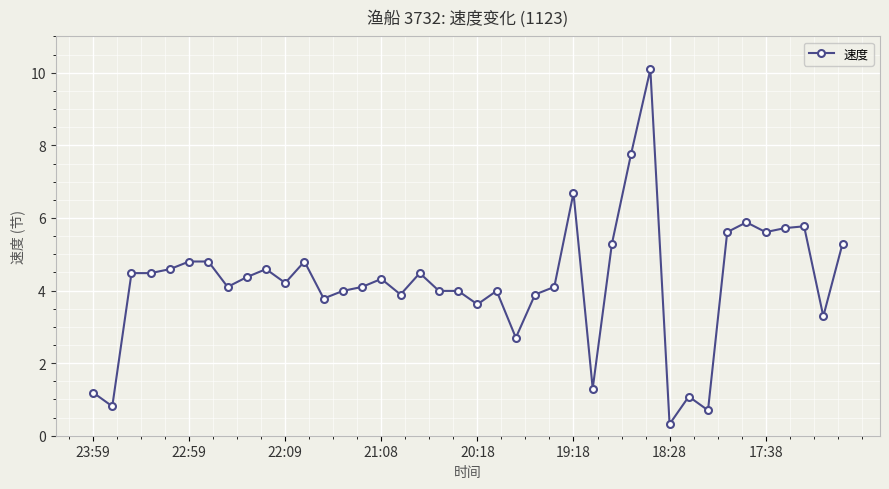

What is the value of the 21st point from the left?

3.6